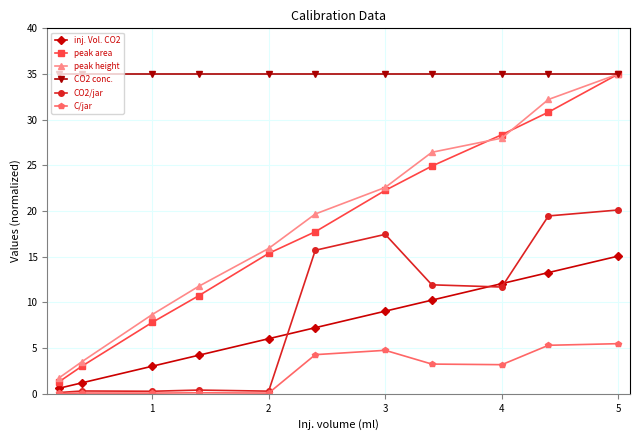

What is the difference between the peak area values at 5 and 2?

19.6